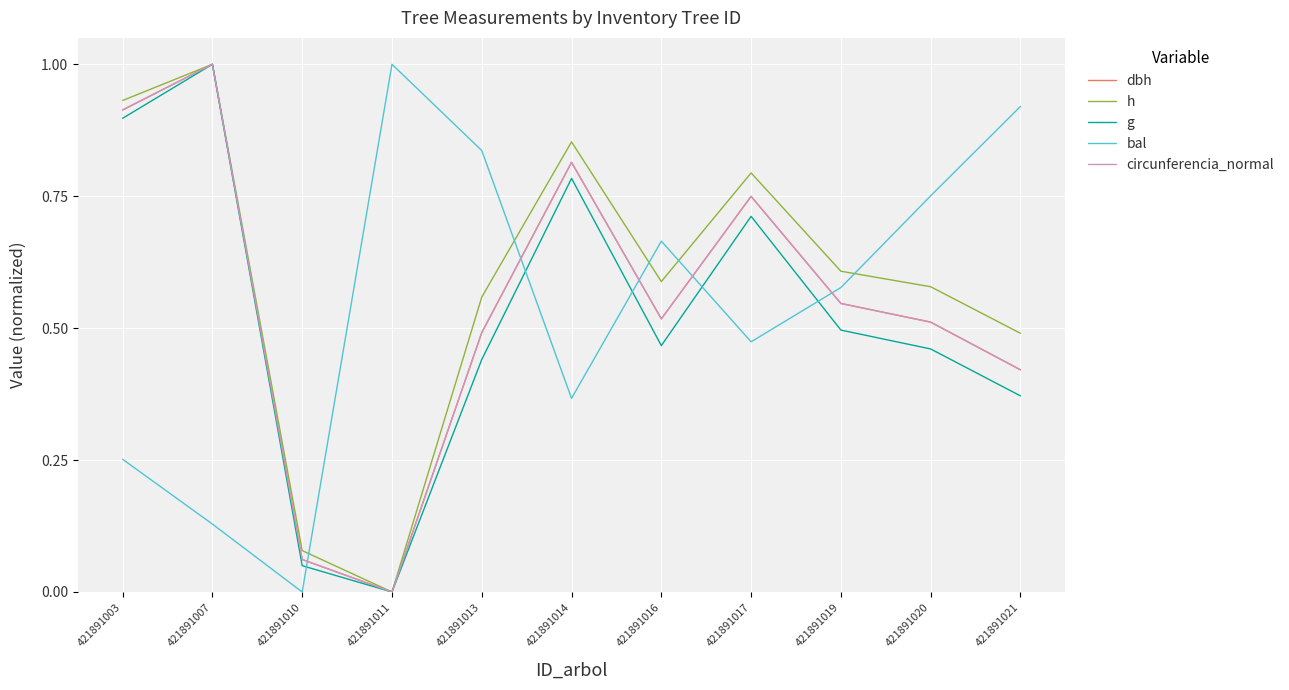

How many values in the h series exceed 0?

10